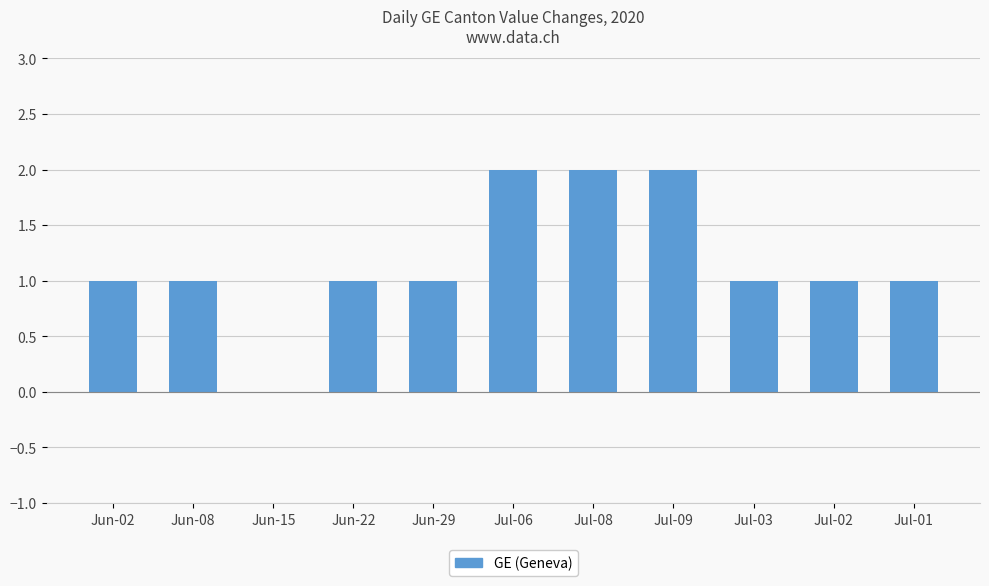

How many values are above zero?

10